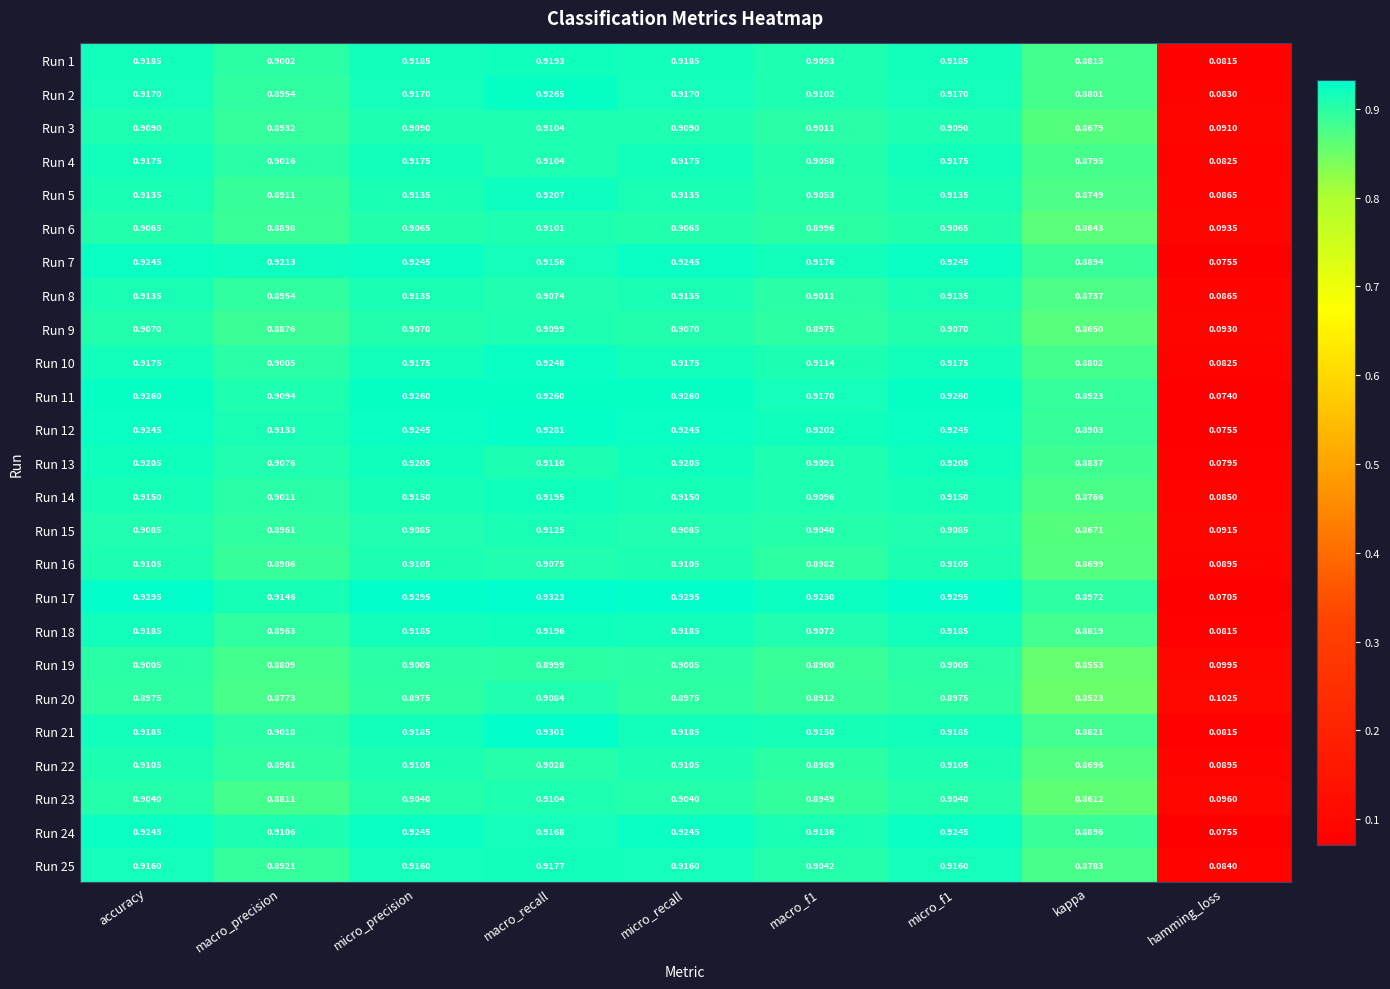

Which label corresponds to the smallest value in the chart?

hamming_loss